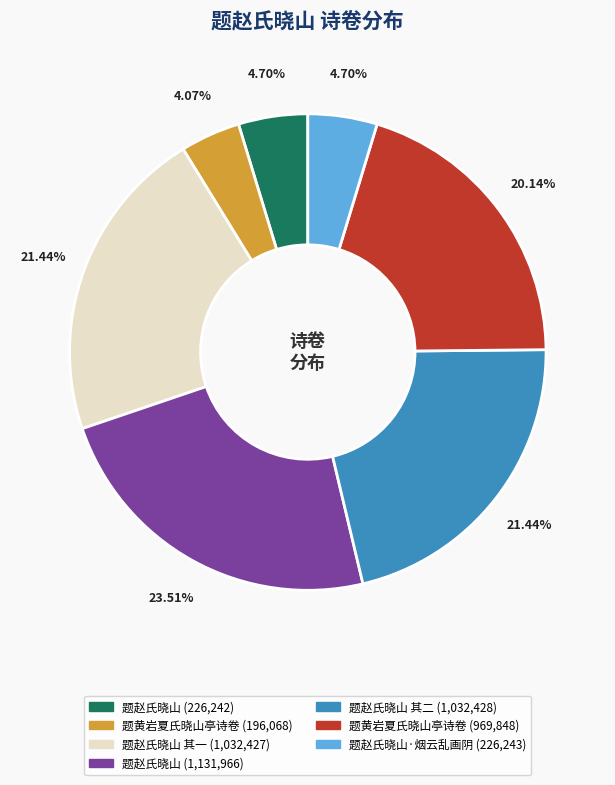

To the nearest percent, what is the average slice percentage?

14%